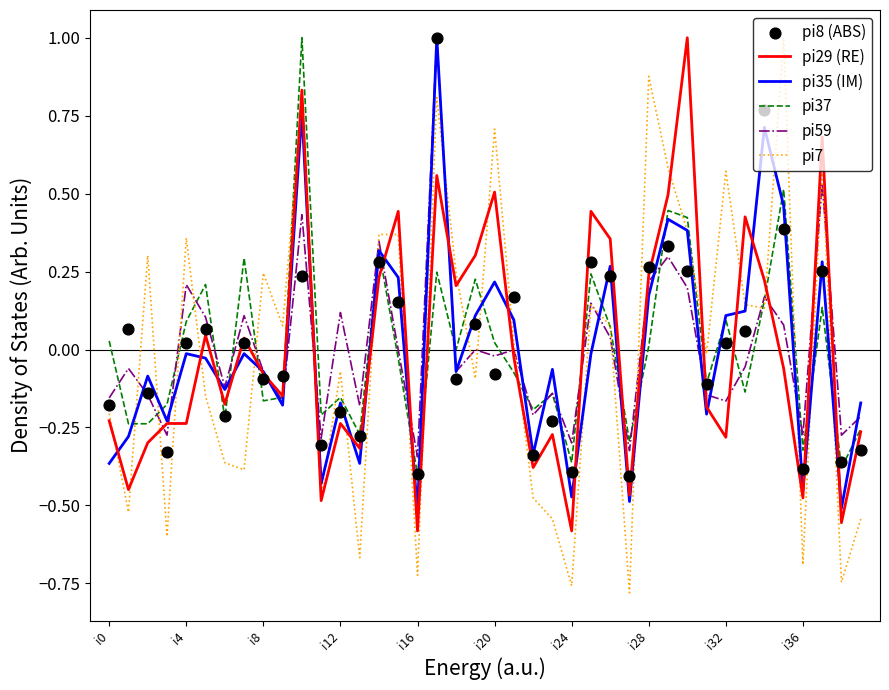

At how many categories does at least one series exceed 0?

27